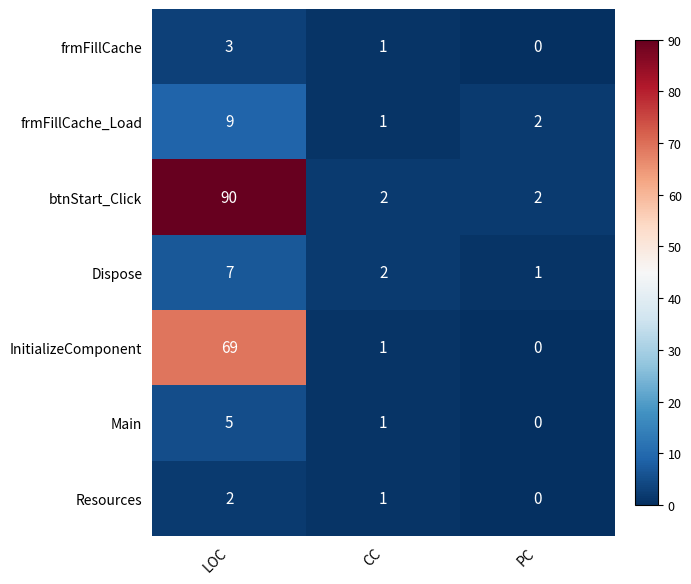

What is the difference between the maximum and minimum values in the frmFillCache_Load series?

8